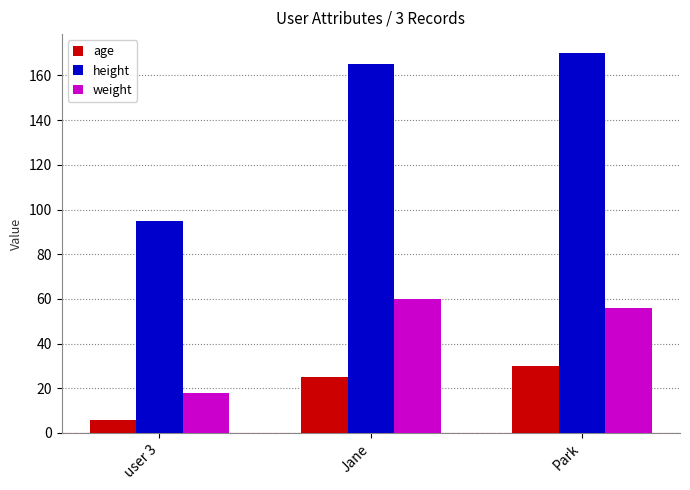

What value does the weight series have at Park, to the nearest 5?

55